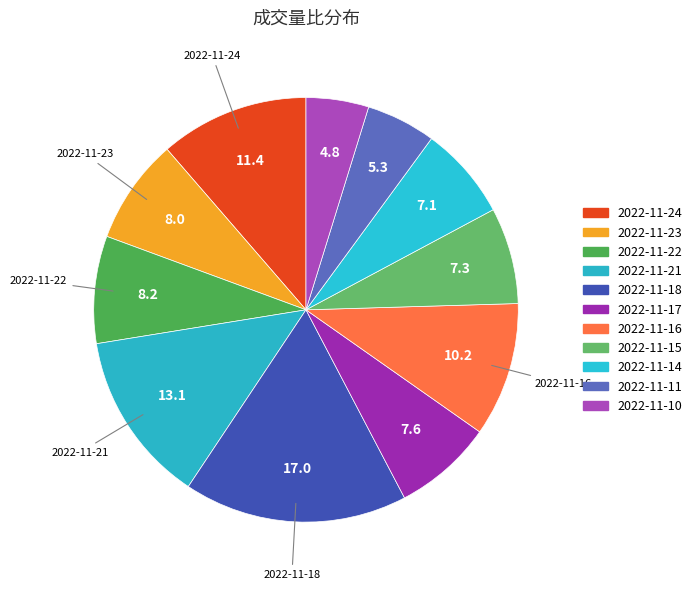

How many slices are in this pie chart?

11